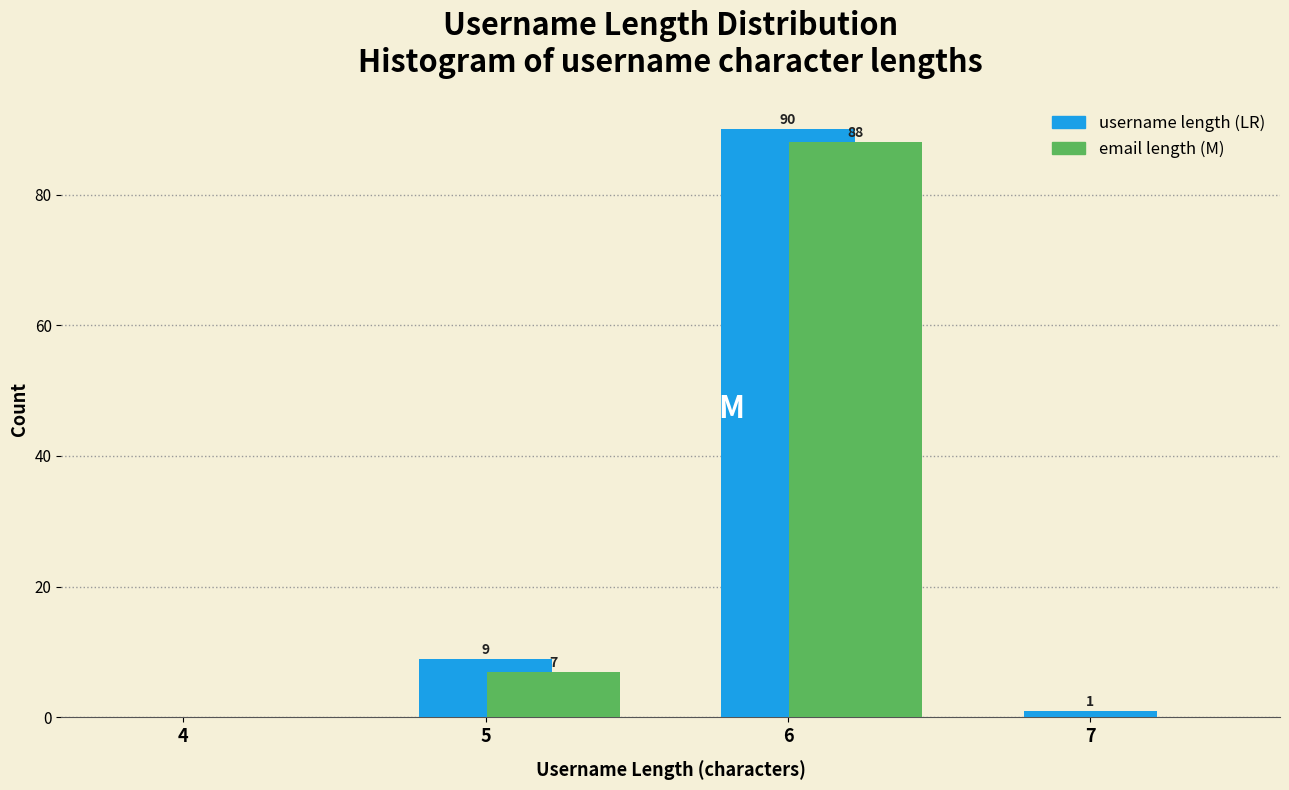

What is the total value across all series at 5?

16